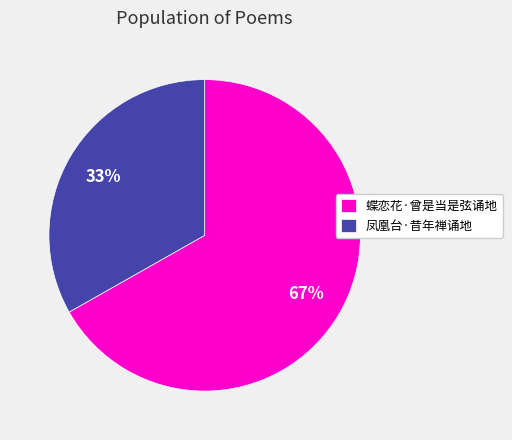

Count the number of slices in the pie.

2